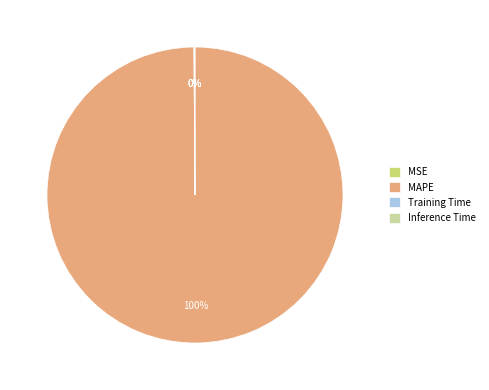

The MAPE slice represents 100% of the pie. True or false?

True